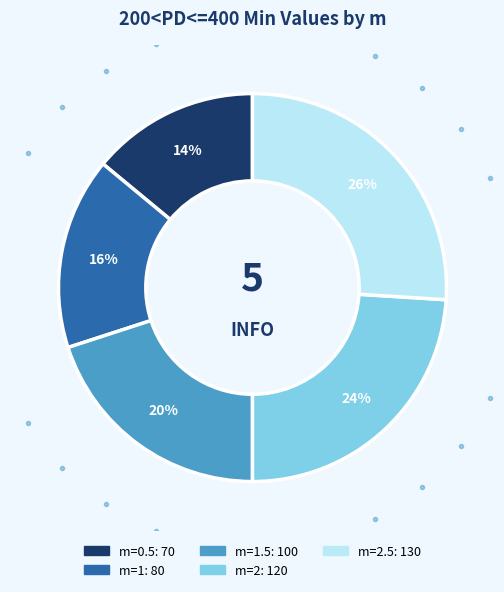

How many slices are in this pie chart?

5